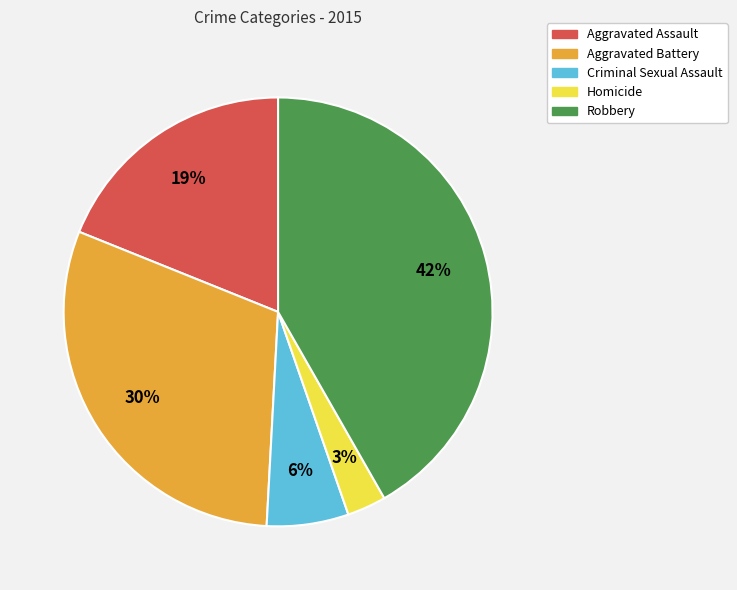

Rank the categories by value from highest to lowest.

Robbery, Aggravated Battery, Aggravated Assault, Criminal Sexual Assault, Homicide